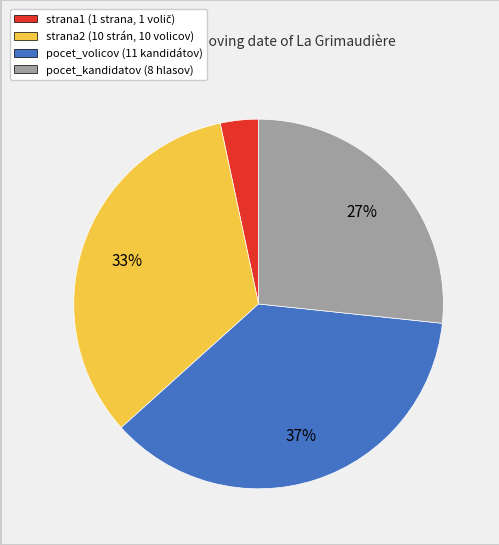

Is strana2 (10 strán, 10 volicov) the majority of the pie?

No